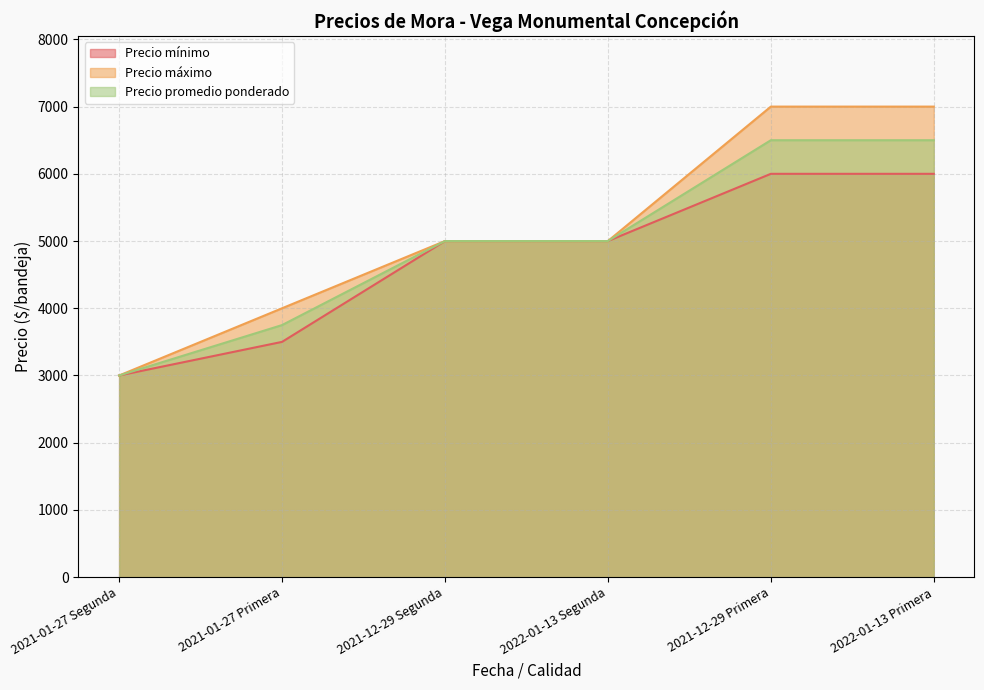

What is the maximum value for Precio mínimo?

6000